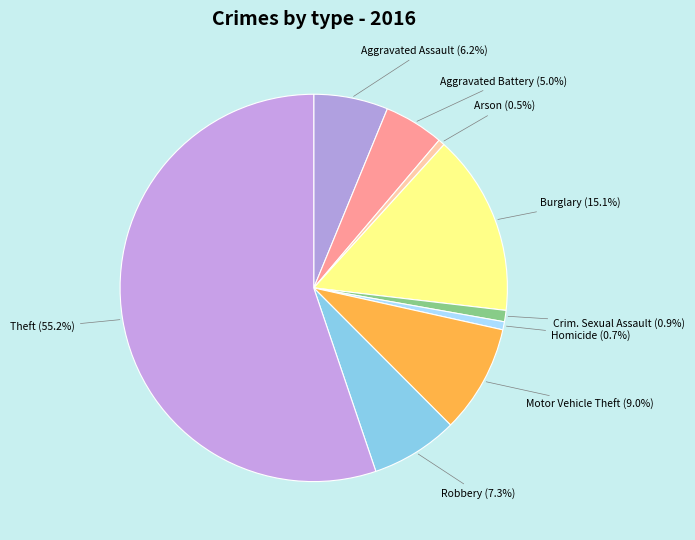

Rank the categories by value from lowest to highest.

Arson, Homicide, Criminal Sexual Assault, Aggravated Battery, Aggravated Assault, Robbery, Motor Vehicle Theft, Burglary, Theft